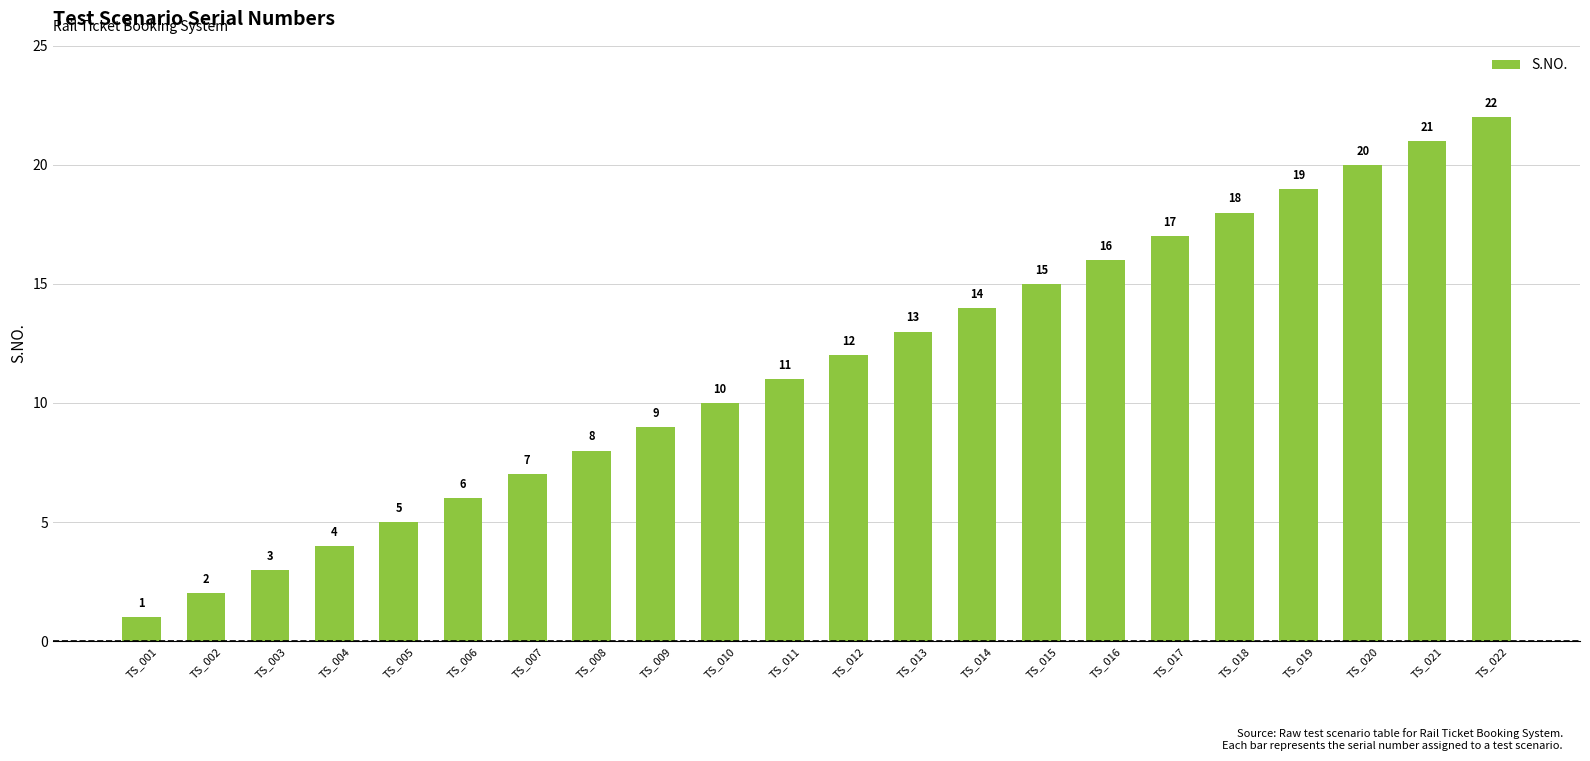

At which category does the chart reach its minimum across all series?

TS_001